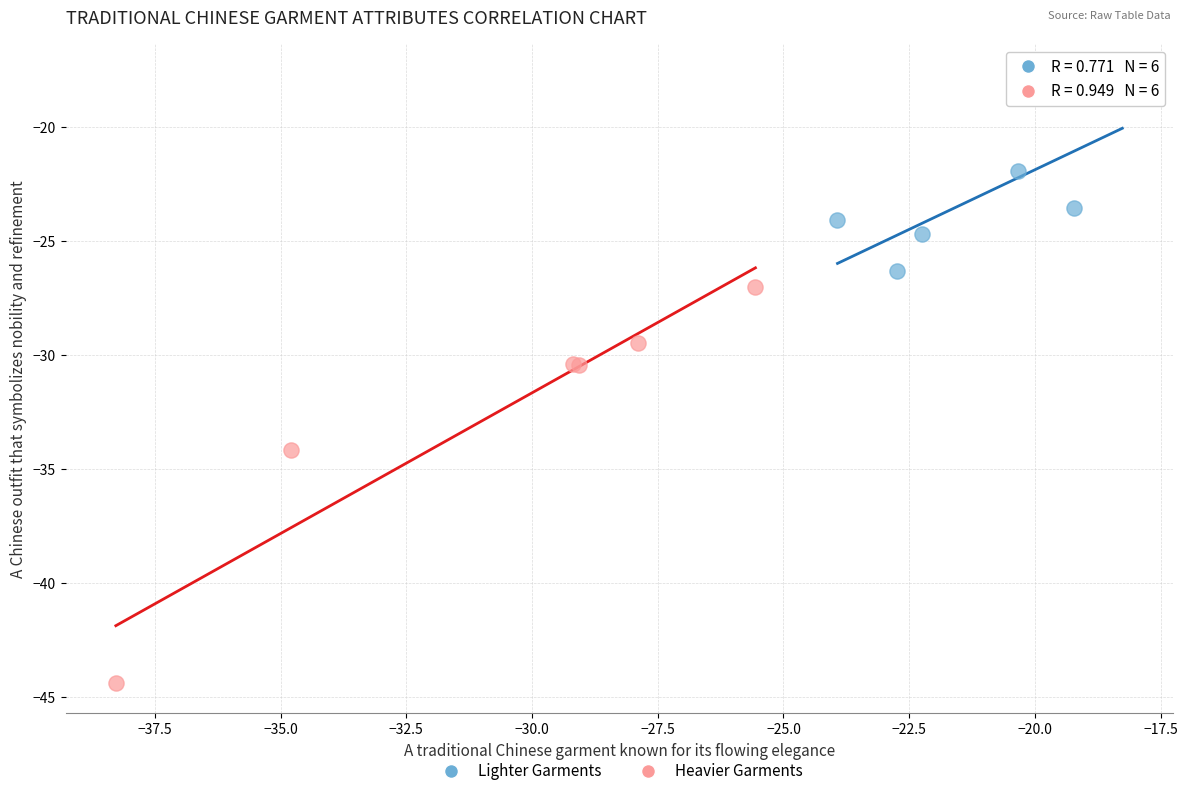

Which series contains the highest Y value?

Lighter Garments